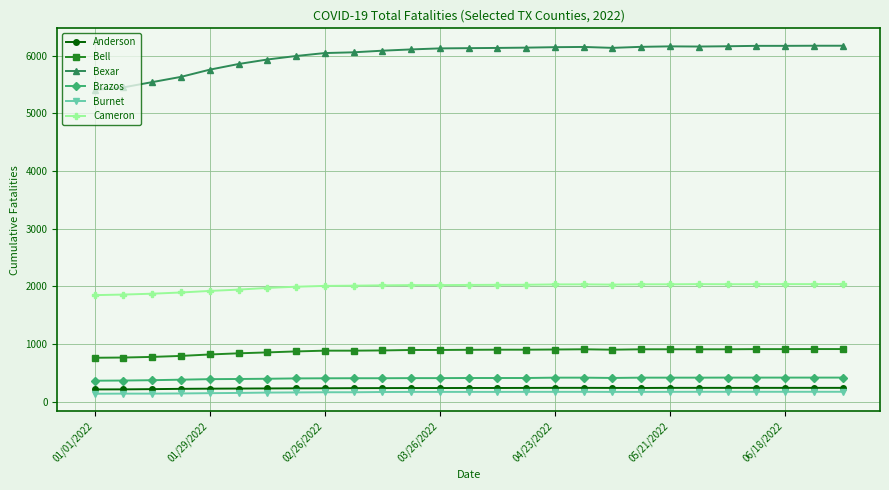

Which series has the widest spread of values?

Bexar